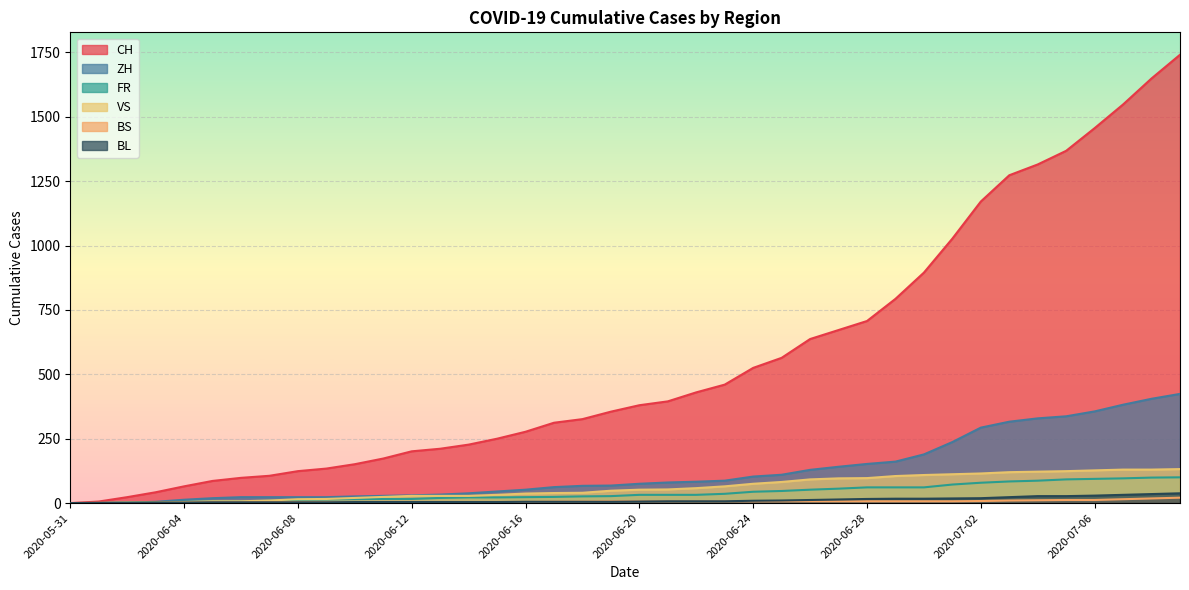

What is the label of the 39th point from the right?

2020-06-01